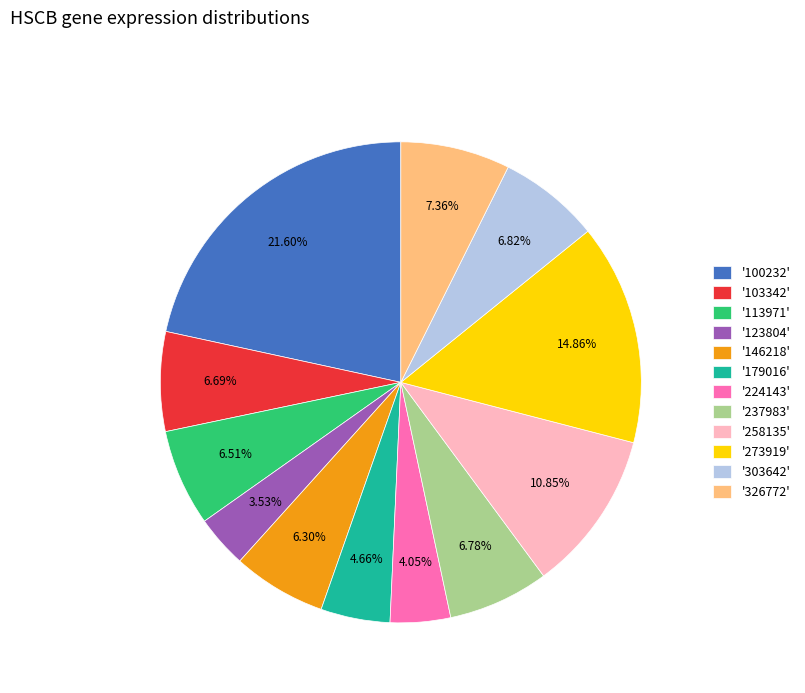

Do '303642' and '146218' together represent more than half of the pie?

No